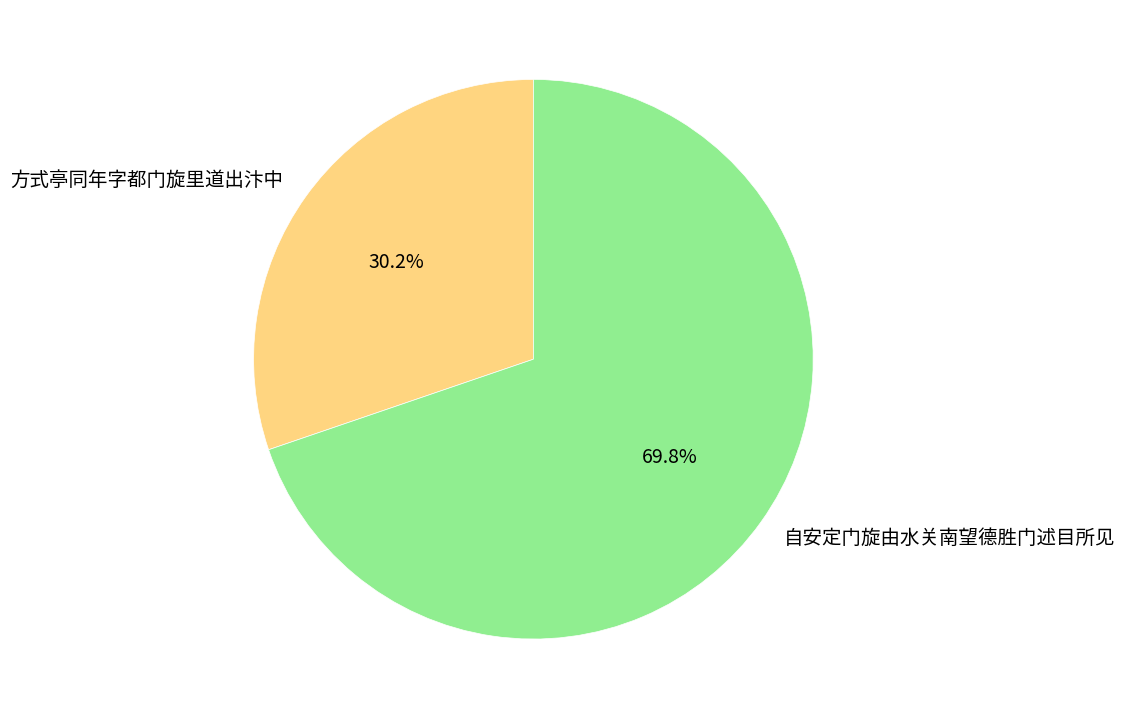

What is the smallest slice in the pie chart?

方式亭同年字都门旋里道出汴中